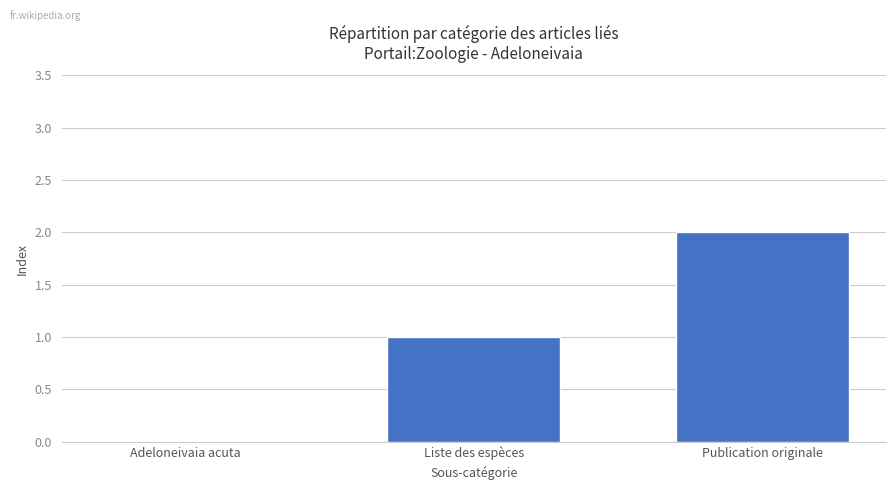

Which has a higher value, Liste des espèces or Publication originale?

Publication originale